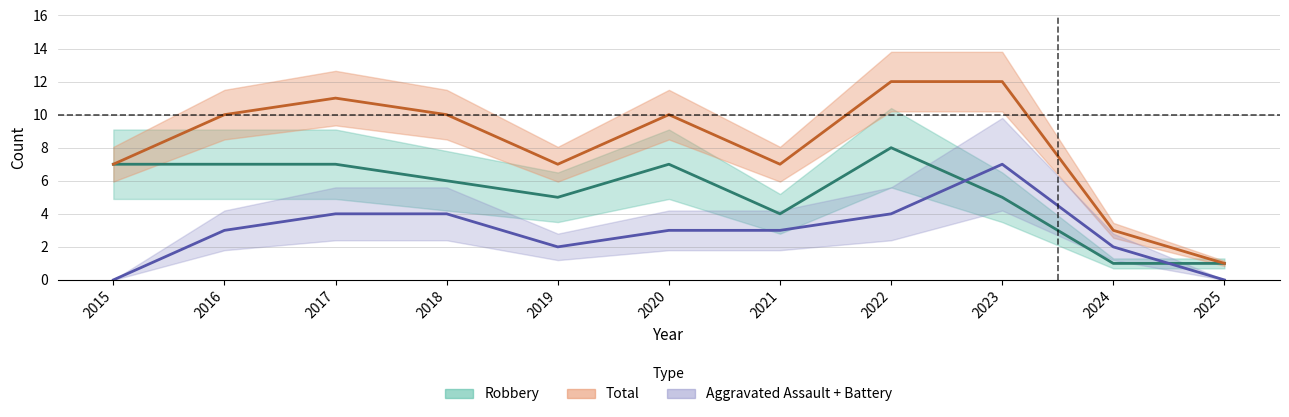

What is the difference between the second highest and minimum values in the Total series?

11